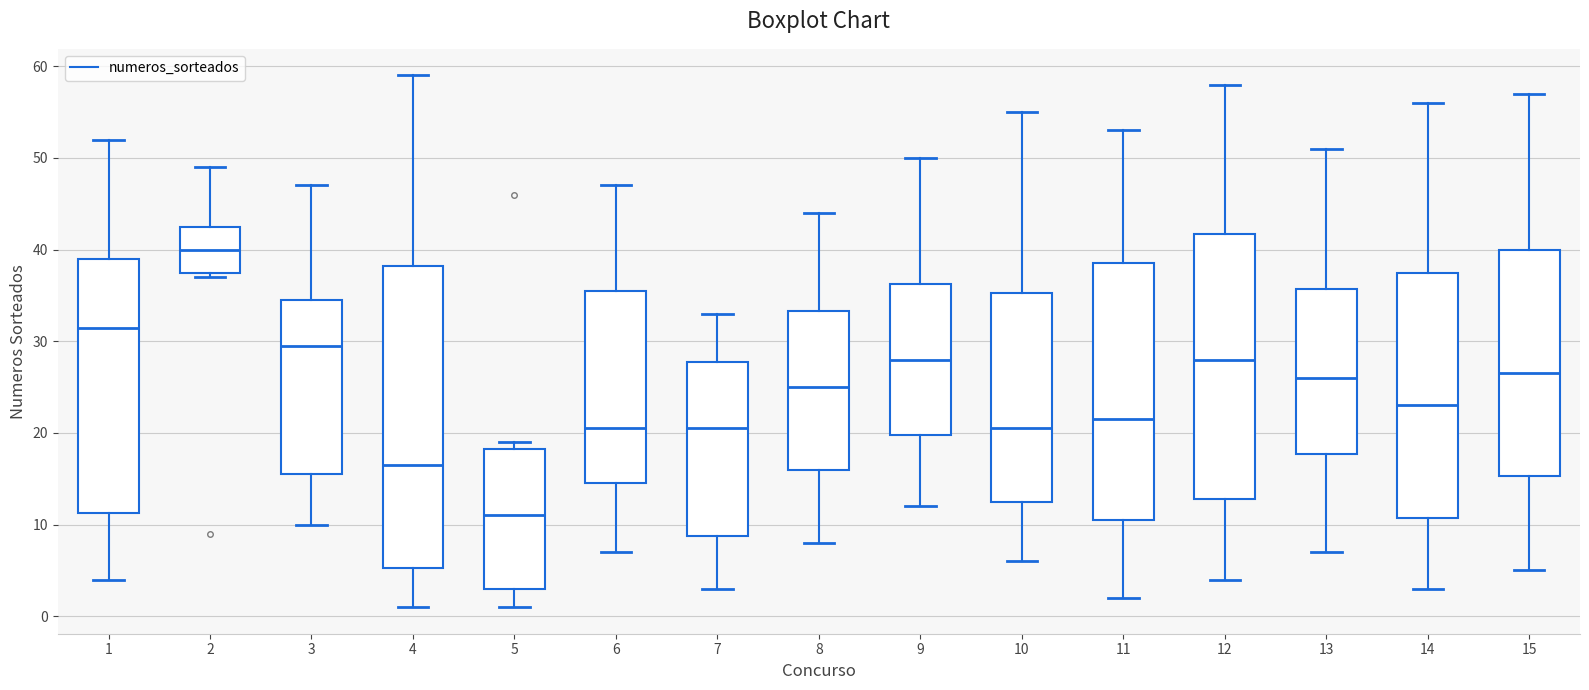

Reading left to right, transcribe this box plot: for each box, give where its median line is, the range the box spans, and where its two whiskers end, as read against the y-axis. The values are not printed on the chart, so give them approximately, as read against the axis.

1: median 32, box 11 to 39, whiskers 4 to 52
2: median 40, box 38 to 43, whiskers 37 to 49
3: median 30, box 16 to 35, whiskers 10 to 47
4: median 17, box 5 to 38, whiskers 1 to 59
5: median 11, box 3 to 18, whiskers 1 to 19
6: median 21, box 15 to 36, whiskers 7 to 47
7: median 21, box 9 to 28, whiskers 3 to 33
8: median 25, box 16 to 33, whiskers 8 to 44
9: median 28, box 20 to 36, whiskers 12 to 50
10: median 21, box 13 to 35, whiskers 6 to 55
11: median 22, box 11 to 39, whiskers 2 to 53
12: median 28, box 13 to 42, whiskers 4 to 58
13: median 26, box 18 to 36, whiskers 7 to 51
14: median 23, box 11 to 38, whiskers 3 to 56
15: median 27, box 15 to 40, whiskers 5 to 57